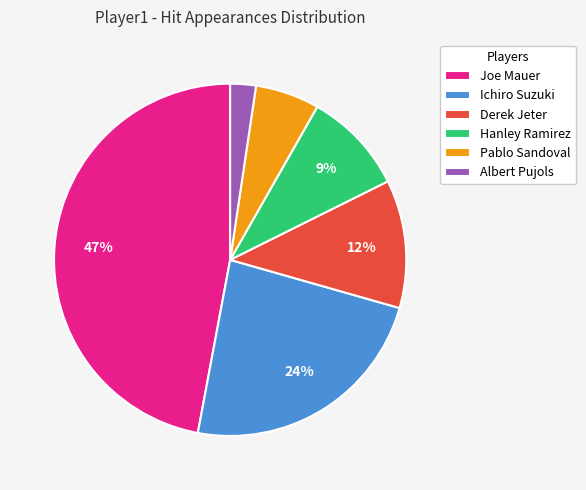

To the nearest percent, what percentage of the pie is Ichiro Suzuki?

24%